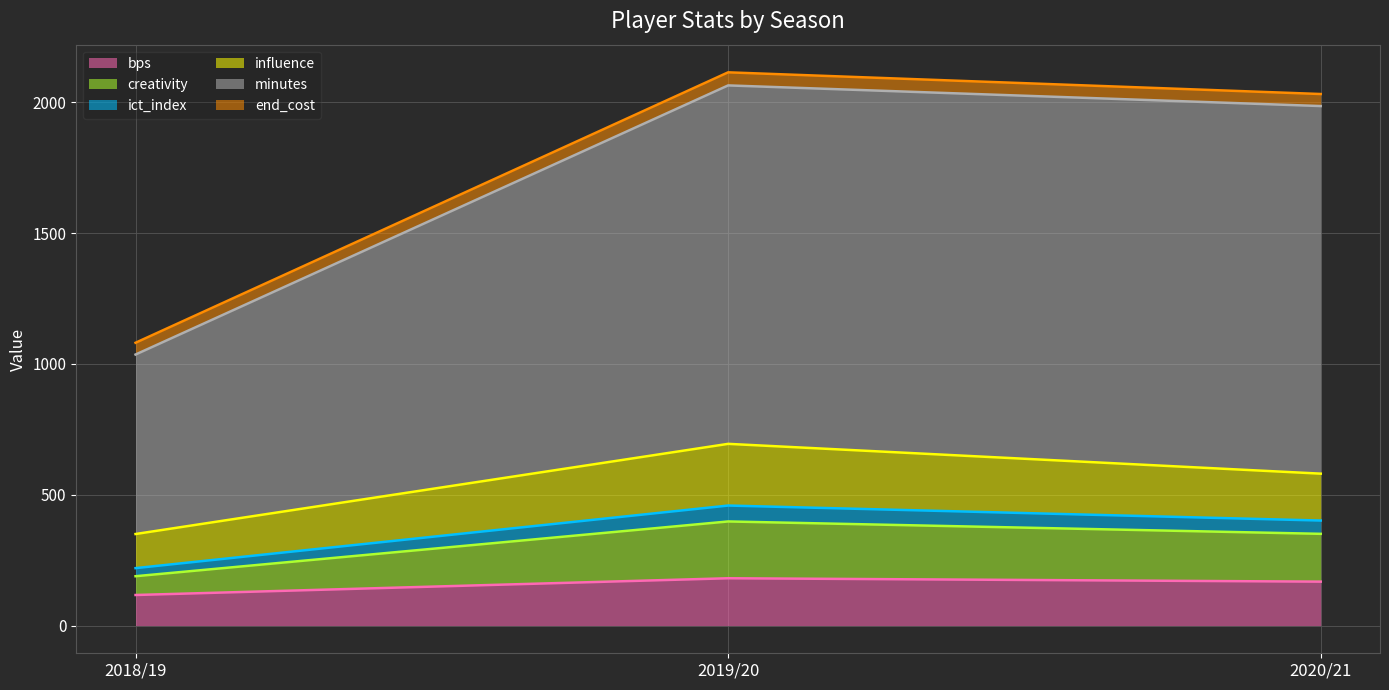

What is the maximum value for bps?

181.0